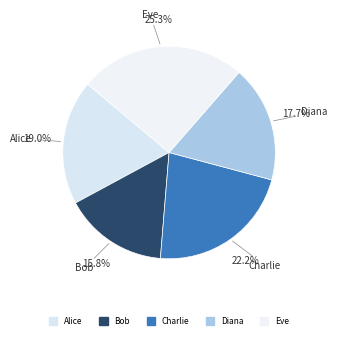

What is the ratio of the value at Eve to the value at Bob?

1.6